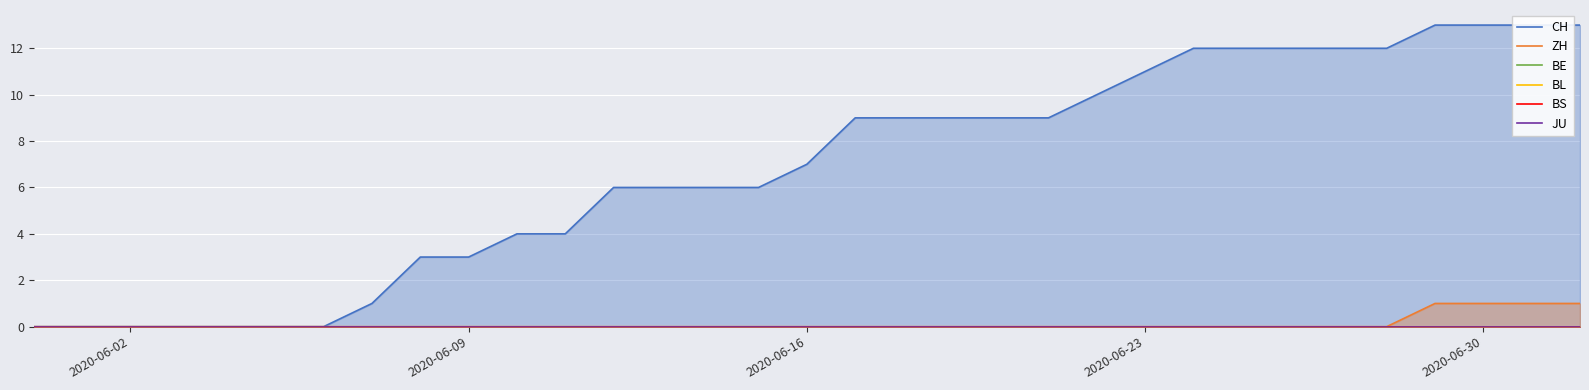

The value of ZH at 2020-06-30 is 1. True or false?

True